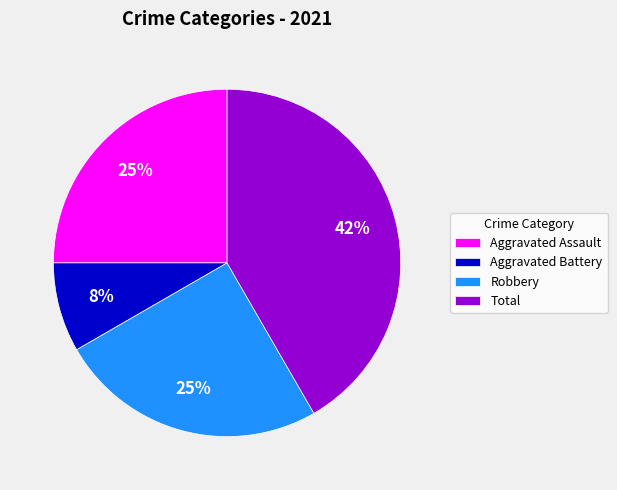

True or false: Aggravated Assault accounts for 36% of the total.

False